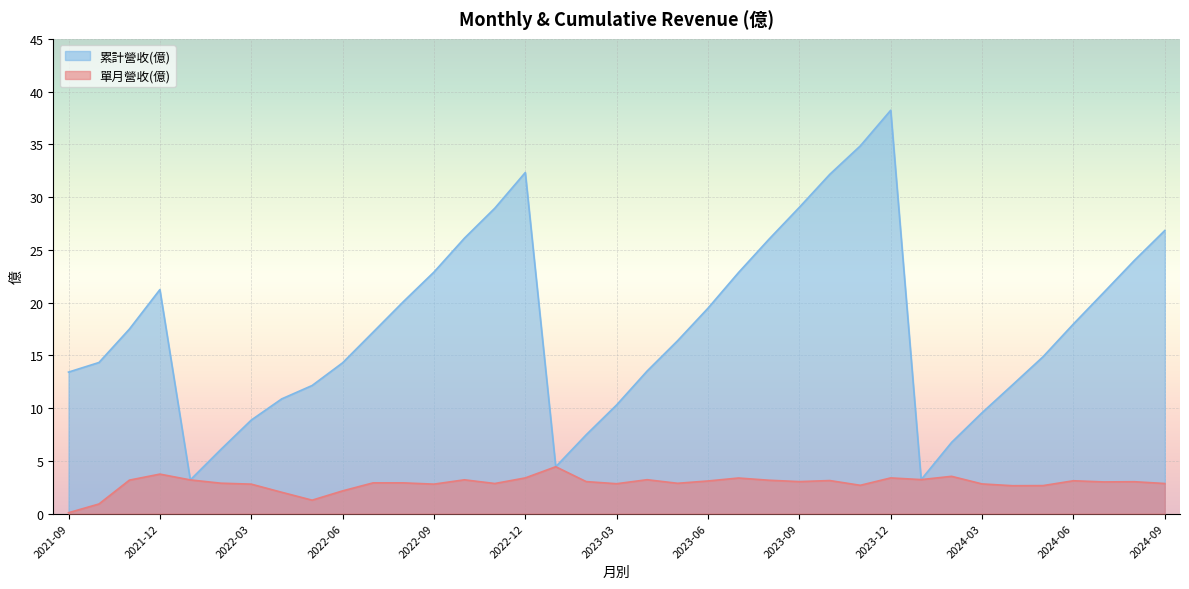

In 累計營收(億), how many points are lower than both neighbors (excluding endpoints)?

3